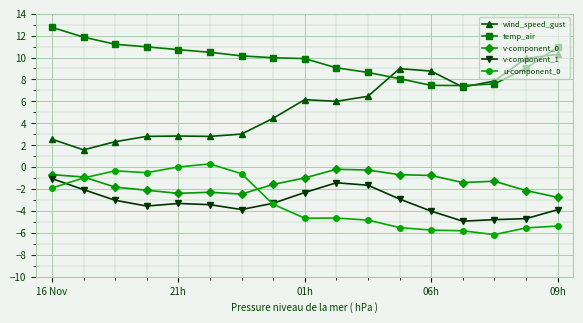

At how many categories does at least one series exceed 1?

17